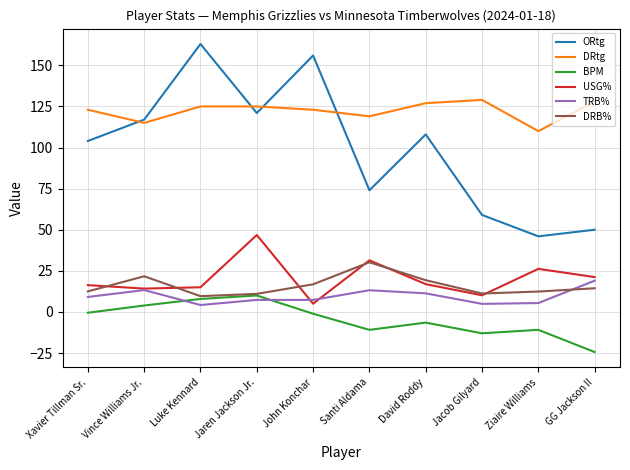

Where is the first local maximum for BPM?

Jaren Jackson Jr.